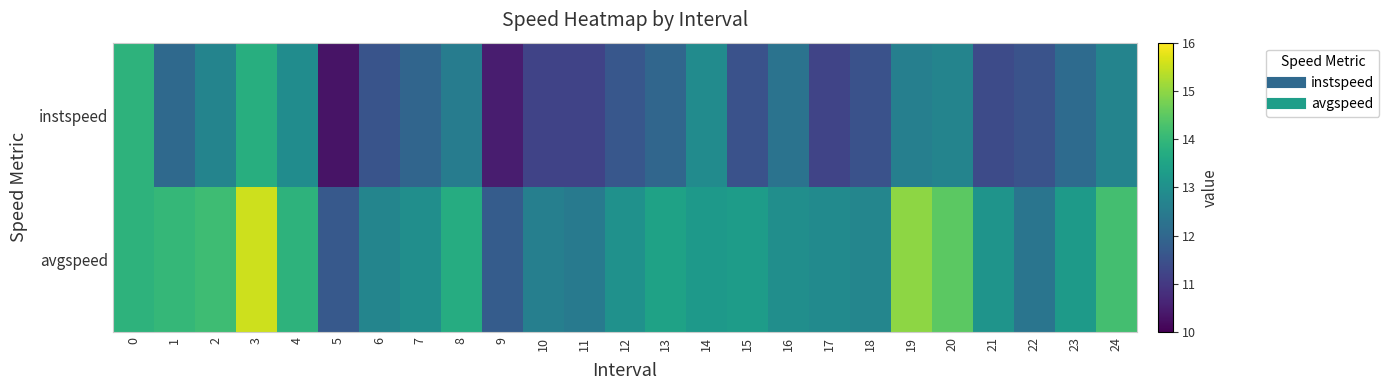

Which series has the widest spread of values?

avgspeed